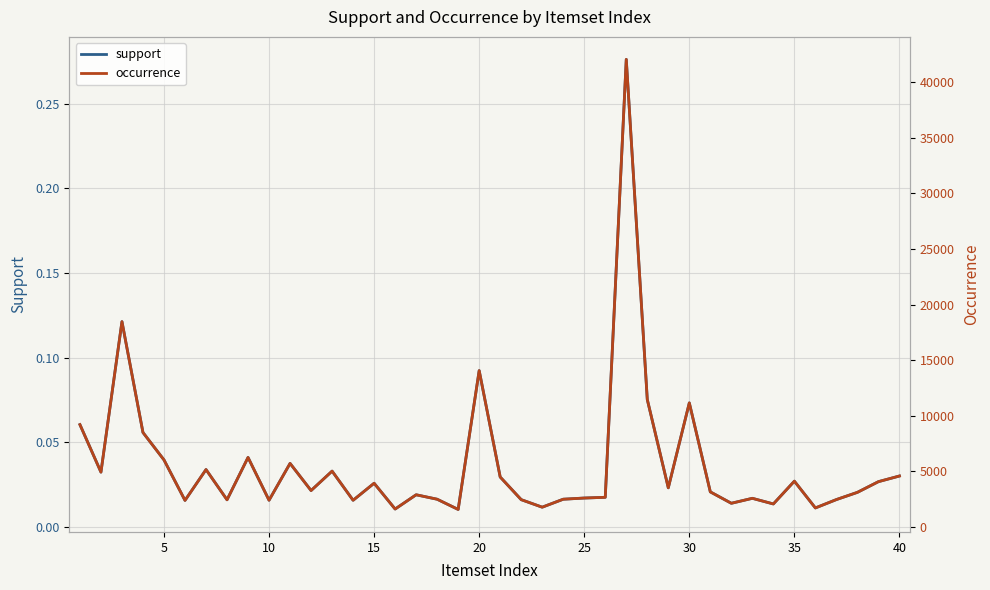

Which series has the largest range (max minus min)?

occurrence